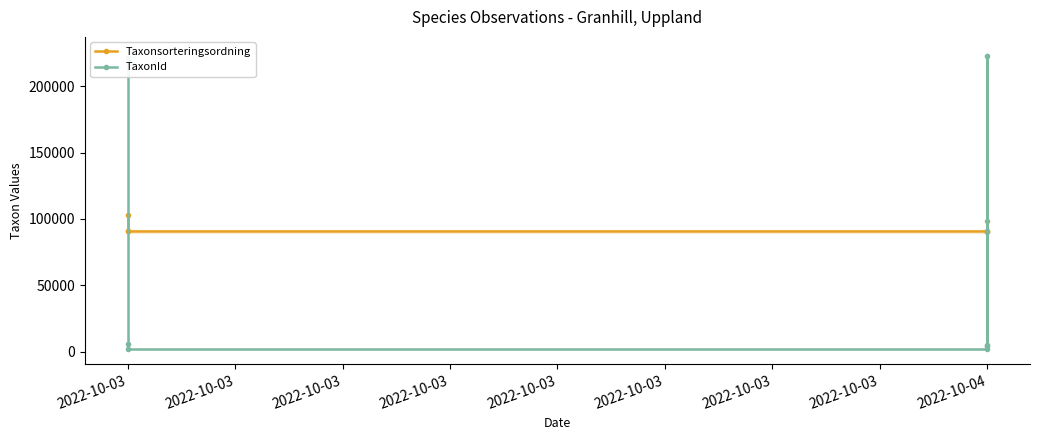

What is the total value across all series at 2022-10-03?

324409